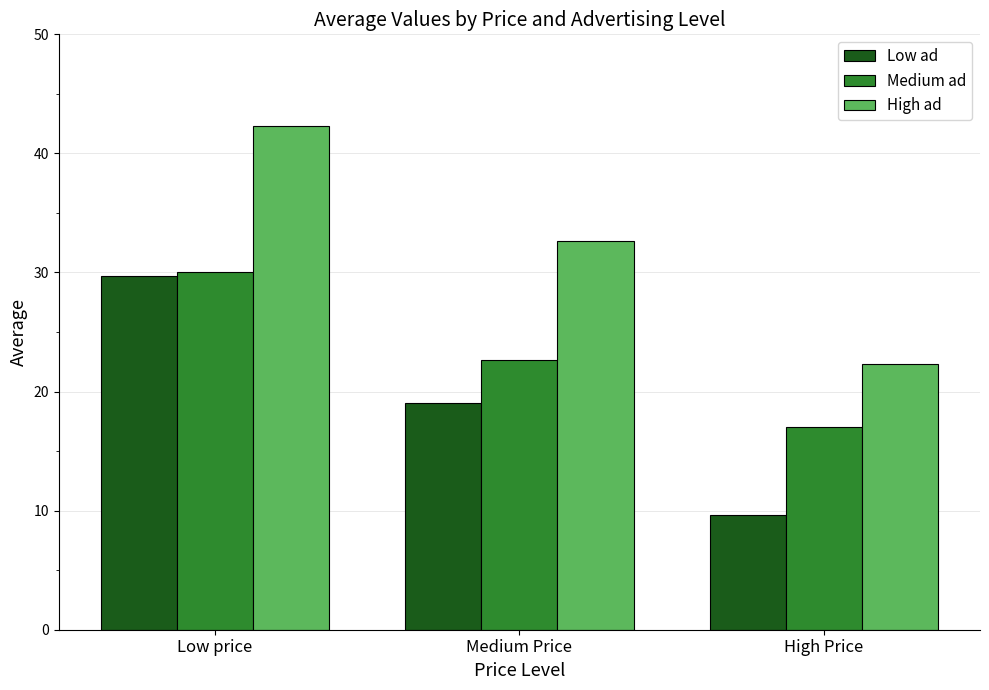

What is the label of the 2nd bar from the right?

Medium Price